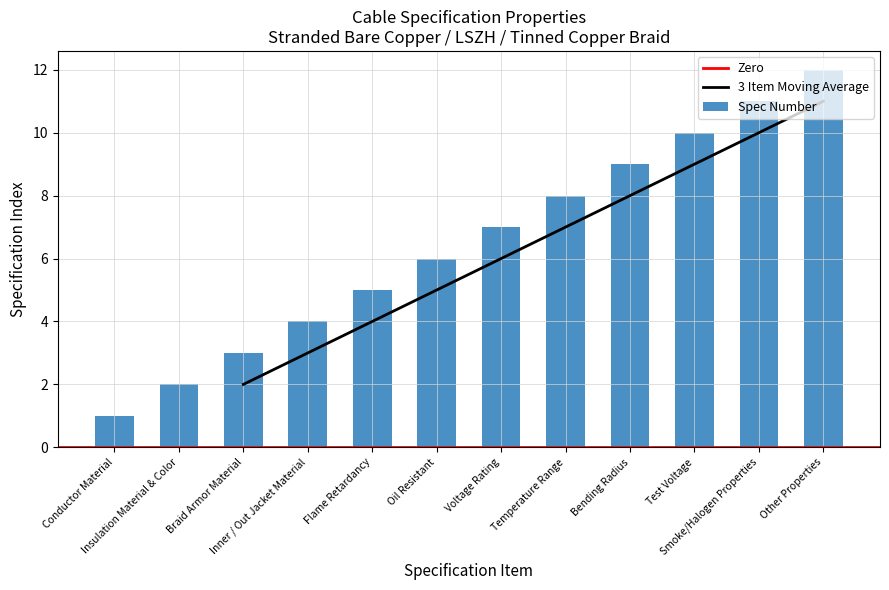

How many bars are there in total?

12